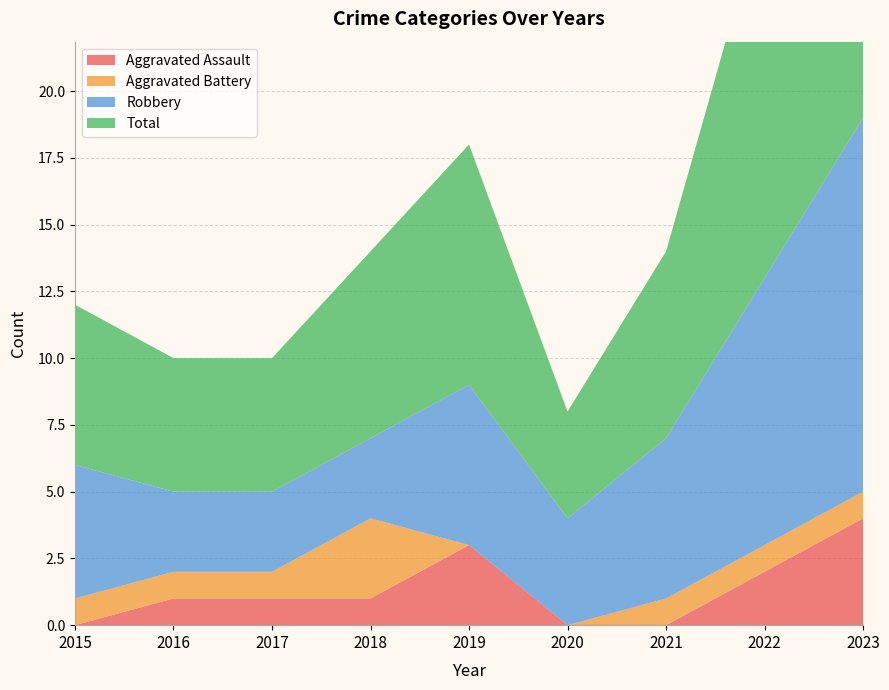

Reading left to right, what are all the values shown in this chart?

Aggravated Assault: 2015=0	2016=1	2017=1	2018=1	2019=3	2020=0	2021=0	2022=2	2023=4
Aggravated Battery: 2015=1	2016=1	2017=1	2018=3	2019=0	2020=0	2021=1	2022=1	2023=1
Robbery: 2015=5	2016=3	2017=3	2018=3	2019=6	2020=4	2021=6	2022=10	2023=14
Total: 2015=6	2016=5	2017=5	2018=7	2019=9	2020=4	2021=7	2022=14	2023=19